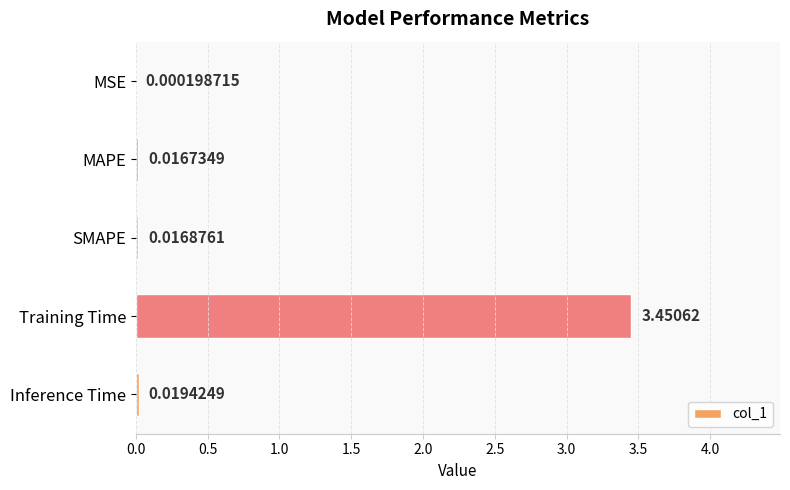

What is the change in value from Training Time to Inference Time?

-3.4